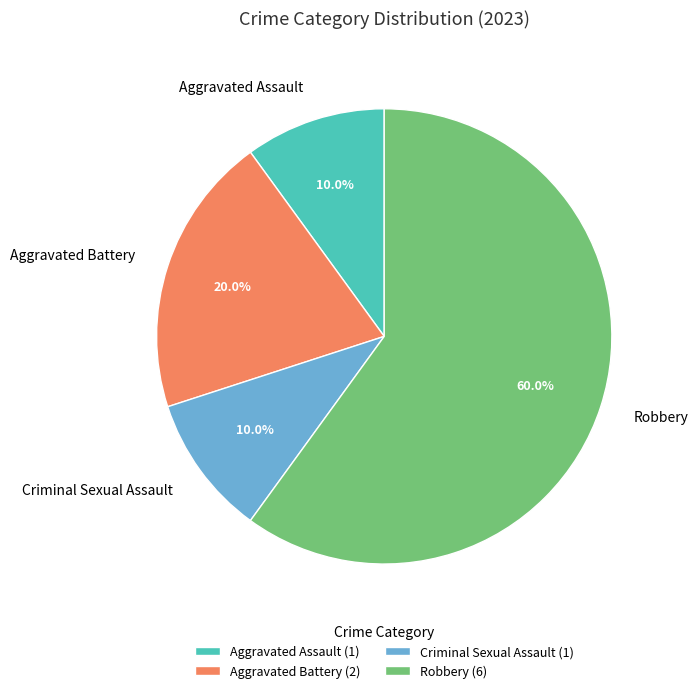

What is the ratio of the value at Aggravated Battery to the value at Aggravated Assault?

2.0